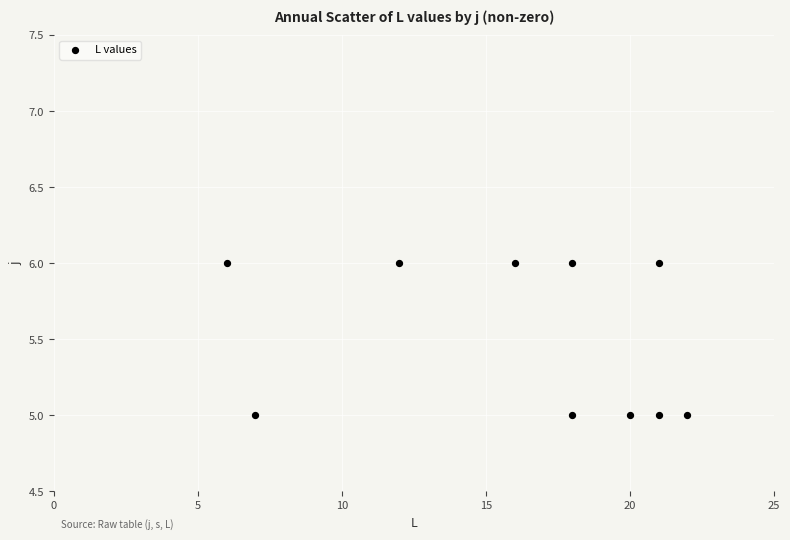

What is the average X value?

16